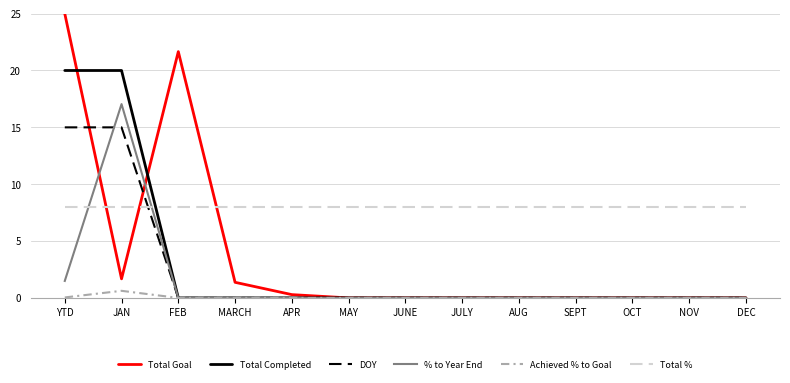

Rank the series by their maximum value, from lowest to highest.

Achieved % to Goal, Total %, DOY, % to Year End, Total Completed, Total Goal